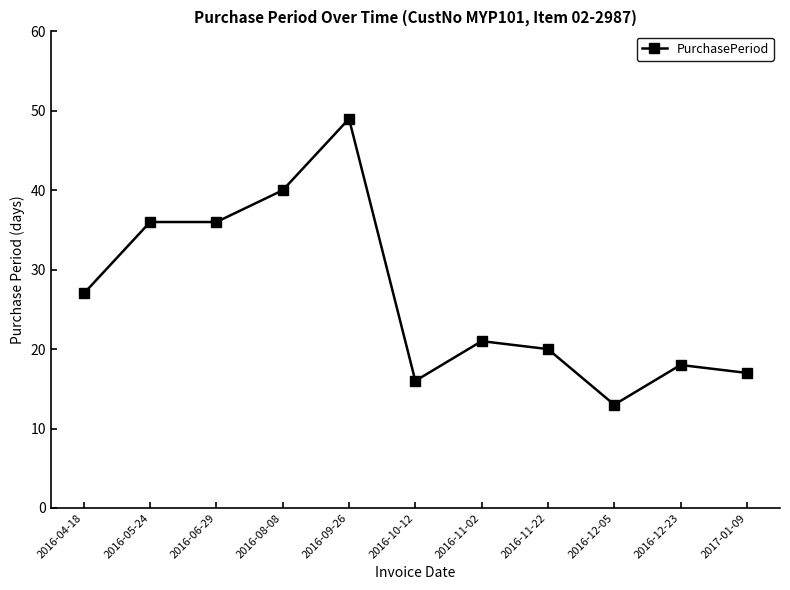

What value does the data have at 2016-04-18, to the nearest 10?

30